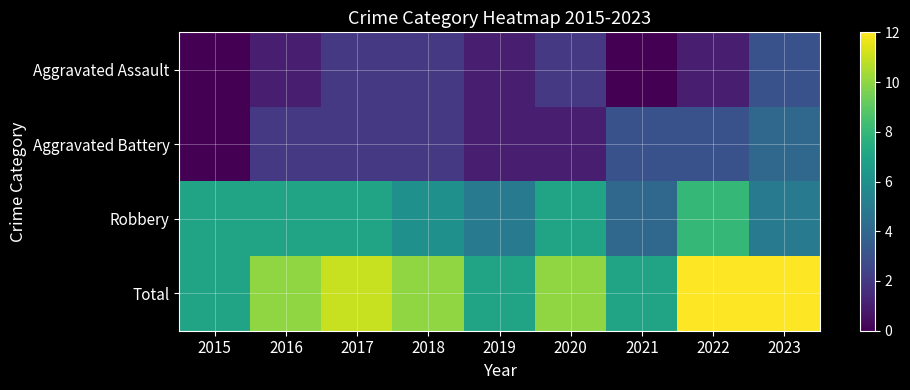

Reading right to left, transcribe all the data shown in this chart.

Aggravated Assault: 2023=3	2022=1	2021=0	2020=2	2019=1	2018=2	2017=2	2016=1	2015=0
Aggravated Battery: 2023=4	2022=3	2021=3	2020=1	2019=1	2018=2	2017=2	2016=2	2015=0
Robbery: 2023=5	2022=8	2021=4	2020=7	2019=5	2018=6	2017=7	2016=7	2015=7
Total: 2023=12	2022=12	2021=7	2020=10	2019=7	2018=10	2017=11	2016=10	2015=7